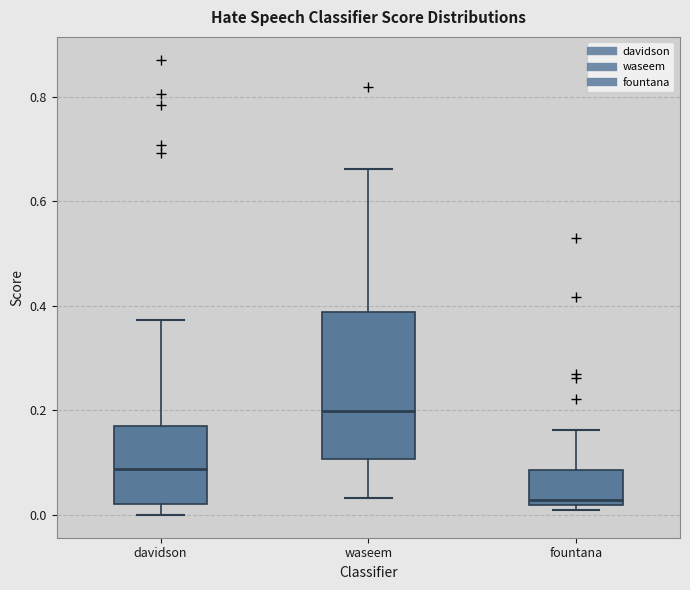

Comparing the boxes themselves (not the whiskers), which one is the tallest?

waseem